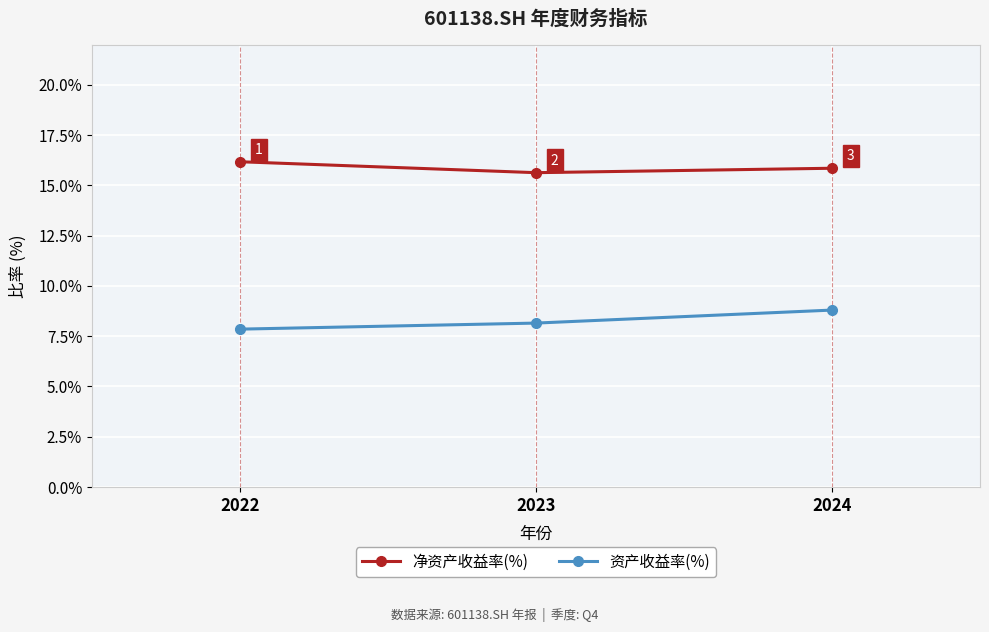

Rank the series by their average value, from lowest to highest.

资产收益率(%), 净资产收益率(%)